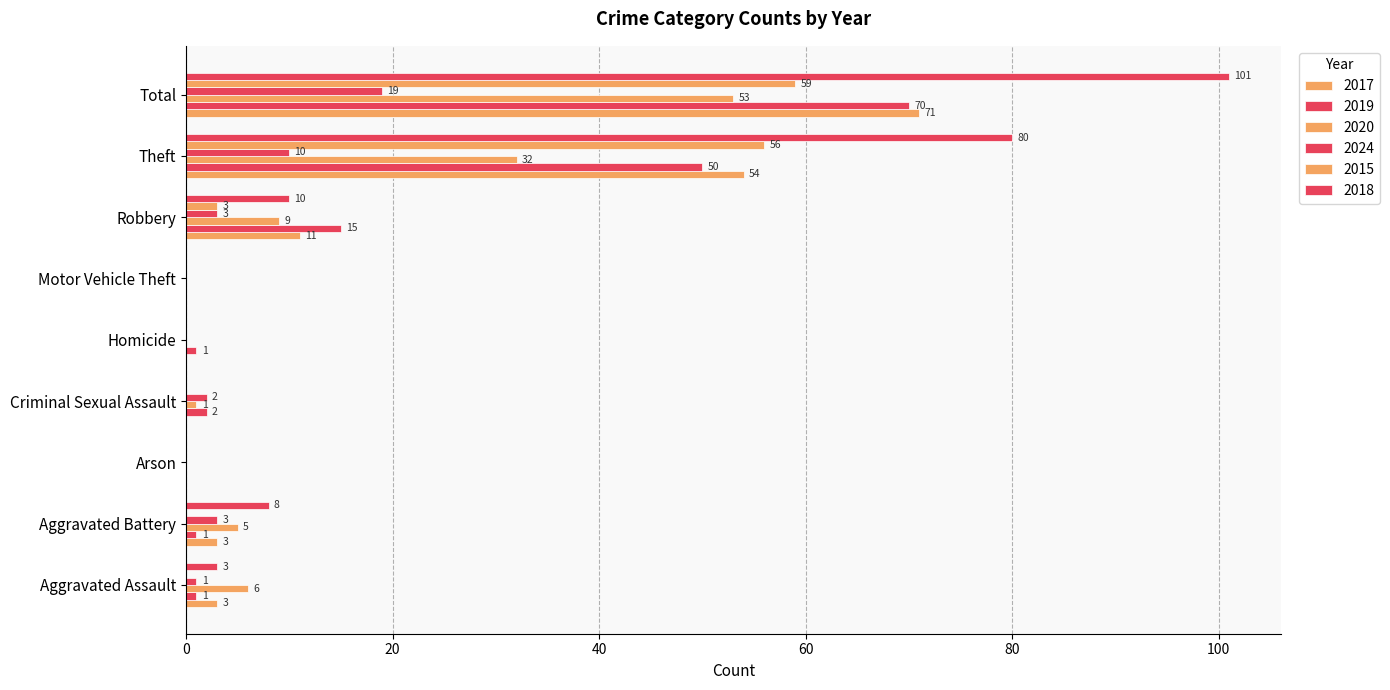

Reading right to left, list all the values displayed in this chart.

2017: Total=71	Theft=54	Robbery=11	Motor Vehicle Theft=0	Homicide=0	Criminal Sexual Assault=0	Arson=0	Aggravated Battery=3	Aggravated Assault=3
2019: Total=70	Theft=50	Robbery=15	Motor Vehicle Theft=0	Homicide=1	Criminal Sexual Assault=2	Arson=0	Aggravated Battery=1	Aggravated Assault=1
2020: Total=53	Theft=32	Robbery=9	Motor Vehicle Theft=0	Homicide=0	Criminal Sexual Assault=1	Arson=0	Aggravated Battery=5	Aggravated Assault=6
2024: Total=19	Theft=10	Robbery=3	Motor Vehicle Theft=0	Homicide=0	Criminal Sexual Assault=2	Arson=0	Aggravated Battery=3	Aggravated Assault=1
2015: Total=59	Theft=56	Robbery=3	Motor Vehicle Theft=0	Homicide=0	Criminal Sexual Assault=0	Arson=0	Aggravated Battery=0	Aggravated Assault=0
2018: Total=101	Theft=80	Robbery=10	Motor Vehicle Theft=0	Homicide=0	Criminal Sexual Assault=0	Arson=0	Aggravated Battery=8	Aggravated Assault=3